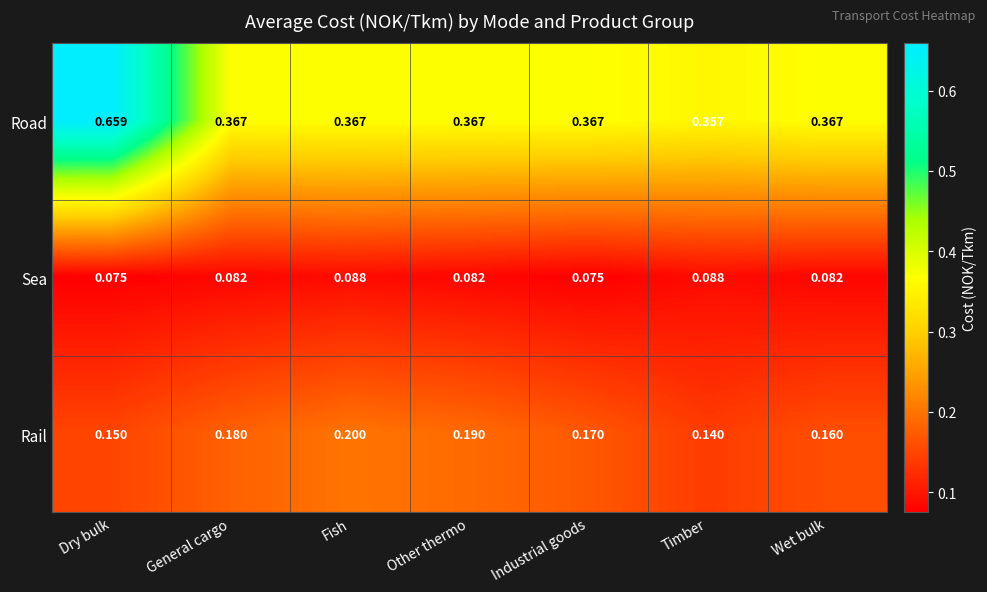

Which series has the widest spread of values?

Road